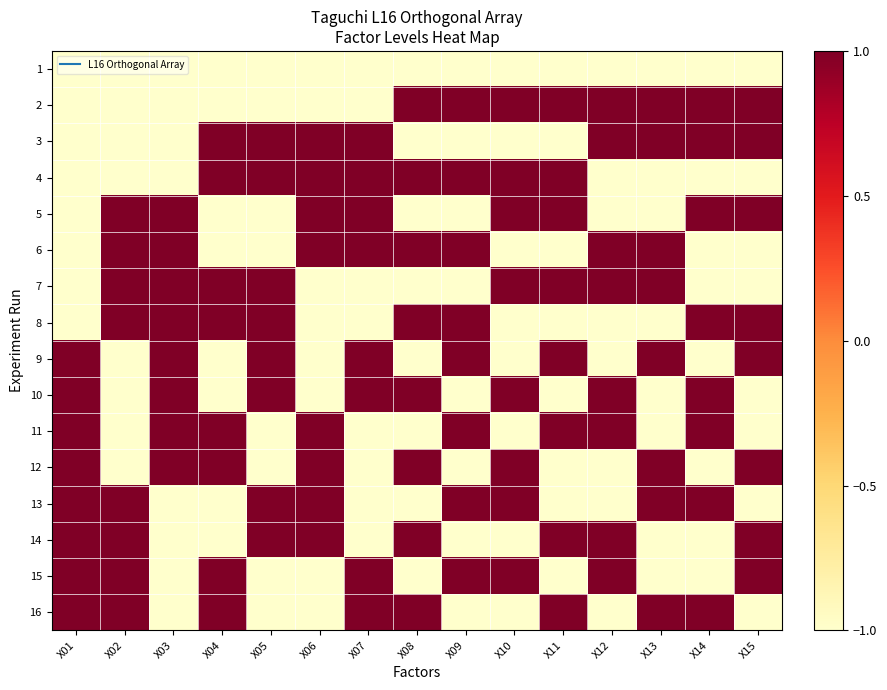

What is the greatest value displayed?

1